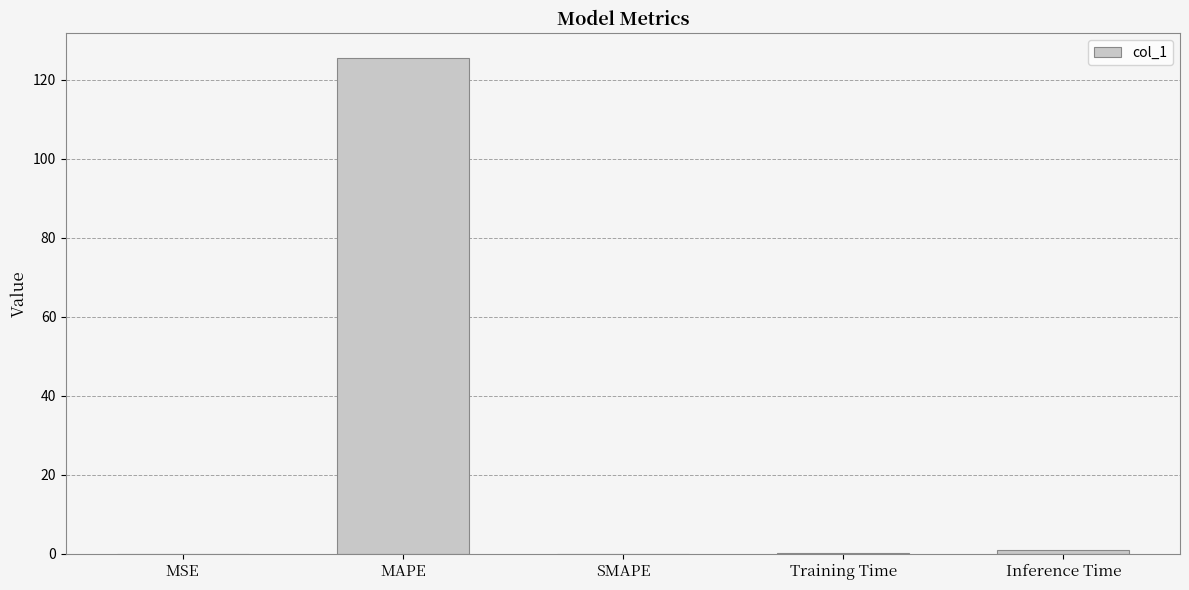

What is the greatest value displayed?

125.5